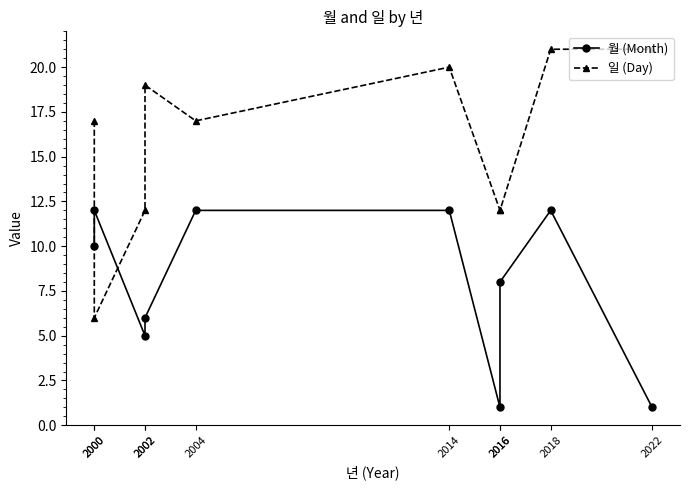

True or false: 월 (Month) has a value of 17 at 2000.

False